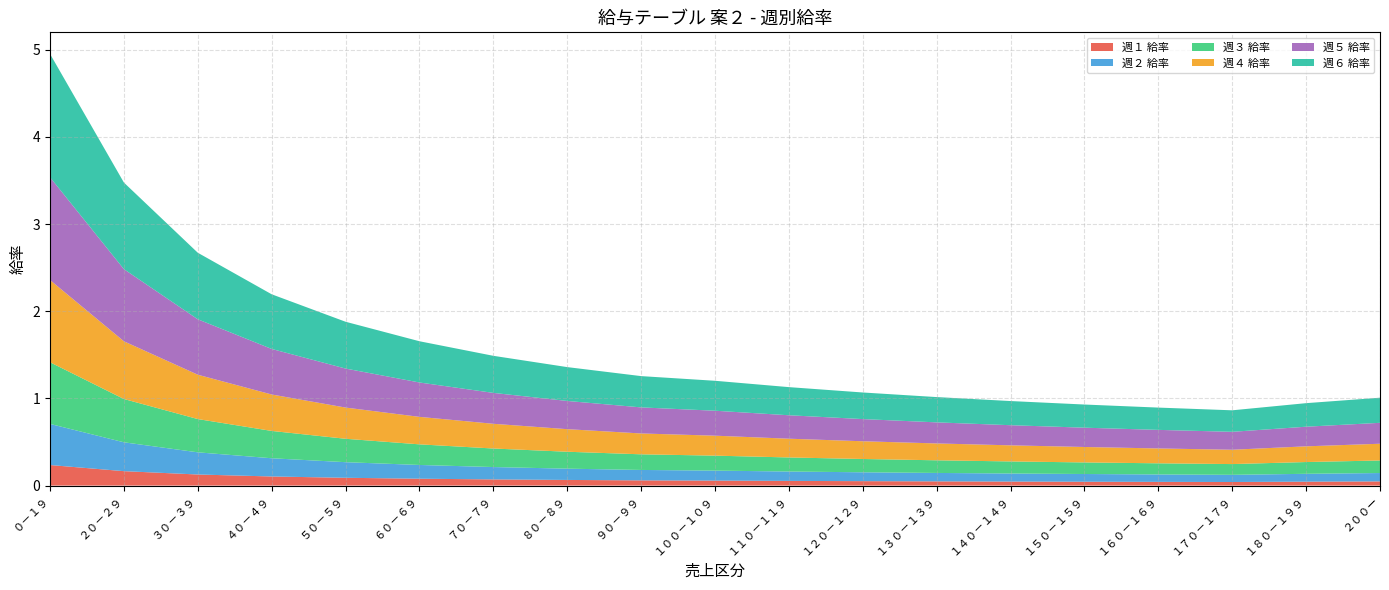

Reading left to right, what are all the values shown in this chart?

週１ 給率: ０－１９=0.2	２０－２９=0.2	３０－３９=0.1	４０－４９=0.1	５０－５９=0.1	６０－６９=0.1	７０－７９=0.1	８０－８９=0.1	９０－９９=0.1	１００－１０９=0.1	１１０－１１９=0.1	１２０－１２９=0.1	１３０－１３９=0.0	１４０－１４９=0.0	１５０－１５９=0.0	１６０－１６９=0.0	１７０－１７９=0.0	１８０－１９９=0.0	２００ー=0.0
週２ 給率: ０－１９=0.5	２０－２９=0.3	３０－３９=0.3	４０－４９=0.2	５０－５９=0.2	６０－６９=0.2	７０－７９=0.1	８０－８９=0.1	９０－９９=0.1	１００－１０９=0.1	１１０－１１９=0.1	１２０－１２９=0.1	１３０－１３９=0.1	１４０－１４９=0.1	１５０－１５９=0.1	１６０－１６９=0.1	１７０－１７９=0.1	１８０－１９９=0.1	２００ー=0.1
週３ 給率: ０－１９=0.7	２０－２９=0.5	３０－３９=0.4	４０－４９=0.3	５０－５９=0.3	６０－６９=0.2	７０－７９=0.2	８０－８９=0.2	９０－９９=0.2	１００－１０９=0.2	１１０－１１９=0.2	１２０－１２９=0.2	１３０－１３９=0.1	１４０－１４９=0.1	１５０－１５９=0.1	１６０－１６９=0.1	１７０－１７９=0.1	１８０－１９９=0.1	２００ー=0.1
週４ 給率: ０－１９=0.9	２０－２９=0.7	３０－３９=0.5	４０－４９=0.4	５０－５９=0.4	６０－６９=0.3	７０－７９=0.3	８０－８９=0.3	９０－９９=0.2	１００－１０９=0.2	１１０－１１９=0.2	１２０－１２９=0.2	１３０－１３９=0.2	１４０－１４９=0.2	１５０－１５９=0.2	１６０－１６９=0.2	１７０－１７９=0.2	１８０－１９９=0.2	２００ー=0.2
週５ 給率: ０－１９=1.2	２０－２９=0.8	３０－３９=0.6	４０－４９=0.5	５０－５９=0.4	６０－６９=0.4	７０－７９=0.4	８０－８９=0.3	９０－９９=0.3	１００－１０９=0.3	１１０－１１９=0.3	１２０－１２９=0.3	１３０－１３９=0.2	１４０－１４９=0.2	１５０－１５９=0.2	１６０－１６９=0.2	１７０－１７９=0.2	１８０－１９９=0.2	２００ー=0.2
週６ 給率: ０－１９=1.4	２０－２９=1.0	３０－３９=0.8	４０－４９=0.6	５０－５９=0.5	６０－６９=0.5	７０－７９=0.4	８０－８９=0.4	９０－９９=0.4	１００－１０９=0.3	１１０－１１９=0.3	１２０－１２９=0.3	１３０－１３９=0.3	１４０－１４９=0.3	１５０－１５９=0.3	１６０－１６９=0.3	１７０－１７９=0.2	１８０－１９９=0.3	２００ー=0.3